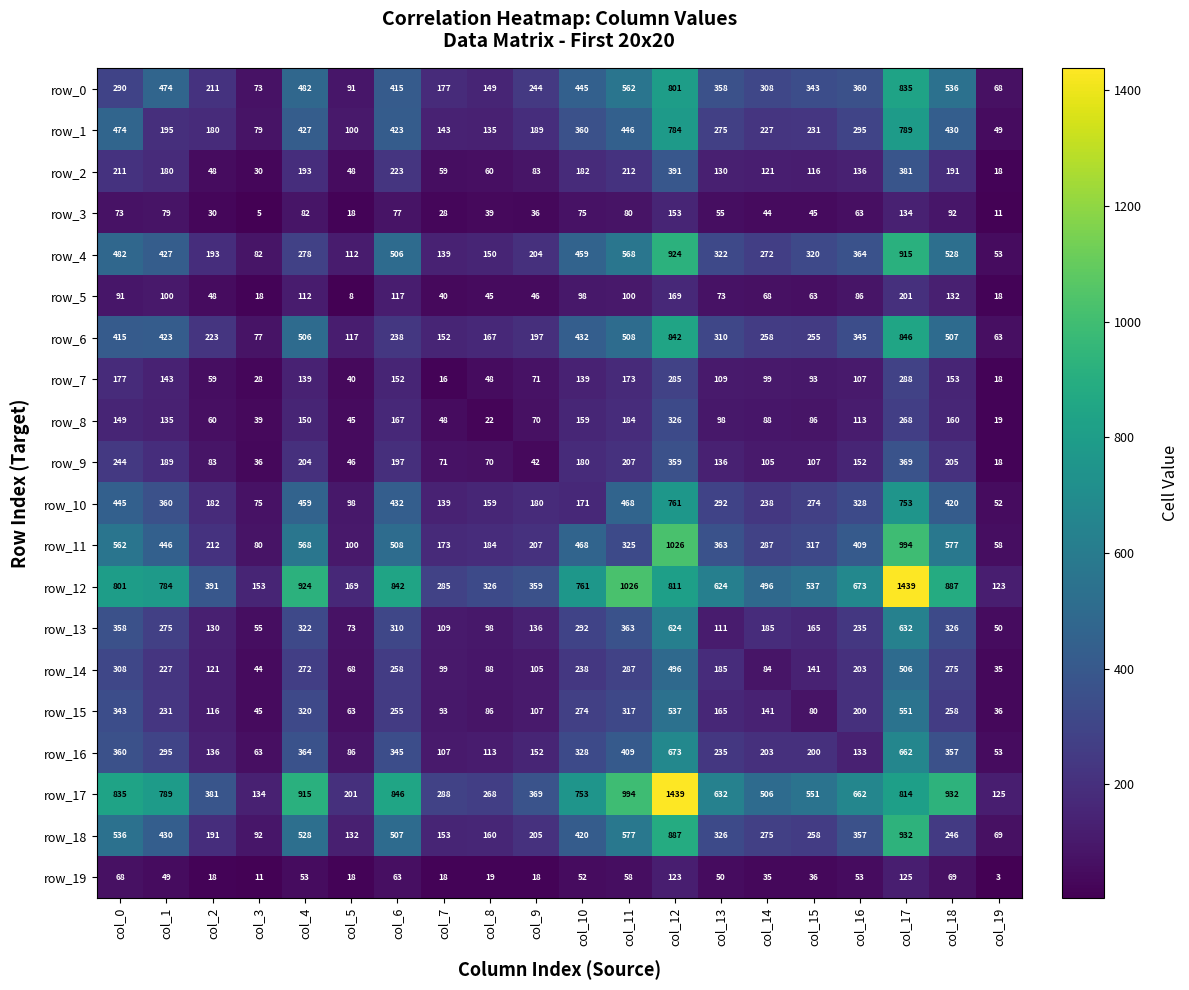

Reading left to right, list all the values displayed in this chart.

row_0: col_0=290	col_1=474	col_2=211	col_3=73	col_4=482	col_5=91	col_6=415	col_7=177	col_8=149	col_9=244	col_10=445	col_11=562	col_12=801	col_13=358	col_14=308	col_15=343	col_16=360	col_17=835	col_18=536	col_19=68
row_1: col_0=474	col_1=195	col_2=180	col_3=79	col_4=427	col_5=100	col_6=423	col_7=143	col_8=135	col_9=189	col_10=360	col_11=446	col_12=784	col_13=275	col_14=227	col_15=231	col_16=295	col_17=789	col_18=430	col_19=49
row_2: col_0=211	col_1=180	col_2=48	col_3=30	col_4=193	col_5=48	col_6=223	col_7=59	col_8=60	col_9=83	col_10=182	col_11=212	col_12=391	col_13=130	col_14=121	col_15=116	col_16=136	col_17=381	col_18=191	col_19=18
row_3: col_0=73	col_1=79	col_2=30	col_3=5	col_4=82	col_5=18	col_6=77	col_7=28	col_8=39	col_9=36	col_10=75	col_11=80	col_12=153	col_13=55	col_14=44	col_15=45	col_16=63	col_17=134	col_18=92	col_19=11
row_4: col_0=482	col_1=427	col_2=193	col_3=82	col_4=278	col_5=112	col_6=506	col_7=139	col_8=150	col_9=204	col_10=459	col_11=568	col_12=924	col_13=322	col_14=272	col_15=320	col_16=364	col_17=915	col_18=528	col_19=53
row_5: col_0=91	col_1=100	col_2=48	col_3=18	col_4=112	col_5=8	col_6=117	col_7=40	col_8=45	col_9=46	col_10=98	col_11=100	col_12=169	col_13=73	col_14=68	col_15=63	col_16=86	col_17=201	col_18=132	col_19=18
row_6: col_0=415	col_1=423	col_2=223	col_3=77	col_4=506	col_5=117	col_6=238	col_7=152	col_8=167	col_9=197	col_10=432	col_11=508	col_12=842	col_13=310	col_14=258	col_15=255	col_16=345	col_17=846	col_18=507	col_19=63
row_7: col_0=177	col_1=143	col_2=59	col_3=28	col_4=139	col_5=40	col_6=152	col_7=16	col_8=48	col_9=71	col_10=139	col_11=173	col_12=285	col_13=109	col_14=99	col_15=93	col_16=107	col_17=288	col_18=153	col_19=18
row_8: col_0=149	col_1=135	col_2=60	col_3=39	col_4=150	col_5=45	col_6=167	col_7=48	col_8=22	col_9=70	col_10=159	col_11=184	col_12=326	col_13=98	col_14=88	col_15=86	col_16=113	col_17=268	col_18=160	col_19=19
row_9: col_0=244	col_1=189	col_2=83	col_3=36	col_4=204	col_5=46	col_6=197	col_7=71	col_8=70	col_9=42	col_10=180	col_11=207	col_12=359	col_13=136	col_14=105	col_15=107	col_16=152	col_17=369	col_18=205	col_19=18
row_10: col_0=445	col_1=360	col_2=182	col_3=75	col_4=459	col_5=98	col_6=432	col_7=139	col_8=159	col_9=180	col_10=171	col_11=468	col_12=761	col_13=292	col_14=238	col_15=274	col_16=328	col_17=753	col_18=420	col_19=52
row_11: col_0=562	col_1=446	col_2=212	col_3=80	col_4=568	col_5=100	col_6=508	col_7=173	col_8=184	col_9=207	col_10=468	col_11=325	col_12=1026	col_13=363	col_14=287	col_15=317	col_16=409	col_17=994	col_18=577	col_19=58
row_12: col_0=801	col_1=784	col_2=391	col_3=153	col_4=924	col_5=169	col_6=842	col_7=285	col_8=326	col_9=359	col_10=761	col_11=1026	col_12=811	col_13=624	col_14=496	col_15=537	col_16=673	col_17=1439	col_18=887	col_19=123
row_13: col_0=358	col_1=275	col_2=130	col_3=55	col_4=322	col_5=73	col_6=310	col_7=109	col_8=98	col_9=136	col_10=292	col_11=363	col_12=624	col_13=111	col_14=185	col_15=165	col_16=235	col_17=632	col_18=326	col_19=50
row_14: col_0=308	col_1=227	col_2=121	col_3=44	col_4=272	col_5=68	col_6=258	col_7=99	col_8=88	col_9=105	col_10=238	col_11=287	col_12=496	col_13=185	col_14=84	col_15=141	col_16=203	col_17=506	col_18=275	col_19=35
row_15: col_0=343	col_1=231	col_2=116	col_3=45	col_4=320	col_5=63	col_6=255	col_7=93	col_8=86	col_9=107	col_10=274	col_11=317	col_12=537	col_13=165	col_14=141	col_15=80	col_16=200	col_17=551	col_18=258	col_19=36
row_16: col_0=360	col_1=295	col_2=136	col_3=63	col_4=364	col_5=86	col_6=345	col_7=107	col_8=113	col_9=152	col_10=328	col_11=409	col_12=673	col_13=235	col_14=203	col_15=200	col_16=133	col_17=662	col_18=357	col_19=53
row_17: col_0=835	col_1=789	col_2=381	col_3=134	col_4=915	col_5=201	col_6=846	col_7=288	col_8=268	col_9=369	col_10=753	col_11=994	col_12=1439	col_13=632	col_14=506	col_15=551	col_16=662	col_17=814	col_18=932	col_19=125
row_18: col_0=536	col_1=430	col_2=191	col_3=92	col_4=528	col_5=132	col_6=507	col_7=153	col_8=160	col_9=205	col_10=420	col_11=577	col_12=887	col_13=326	col_14=275	col_15=258	col_16=357	col_17=932	col_18=246	col_19=69
row_19: col_0=68	col_1=49	col_2=18	col_3=11	col_4=53	col_5=18	col_6=63	col_7=18	col_8=19	col_9=18	col_10=52	col_11=58	col_12=123	col_13=50	col_14=35	col_15=36	col_16=53	col_17=125	col_18=69	col_19=3